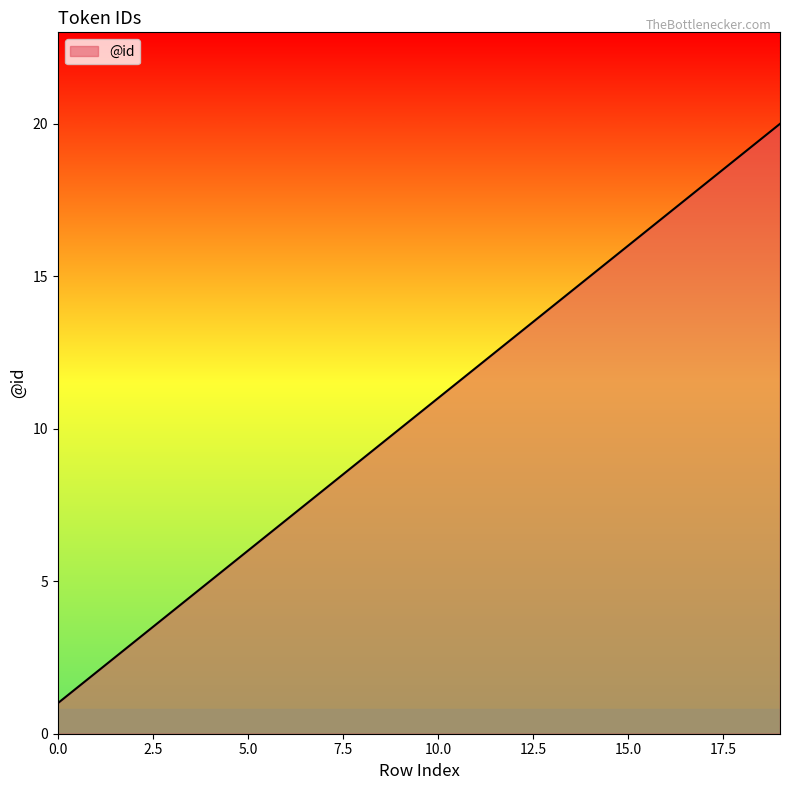

What is the difference between the maximum and minimum values?

19